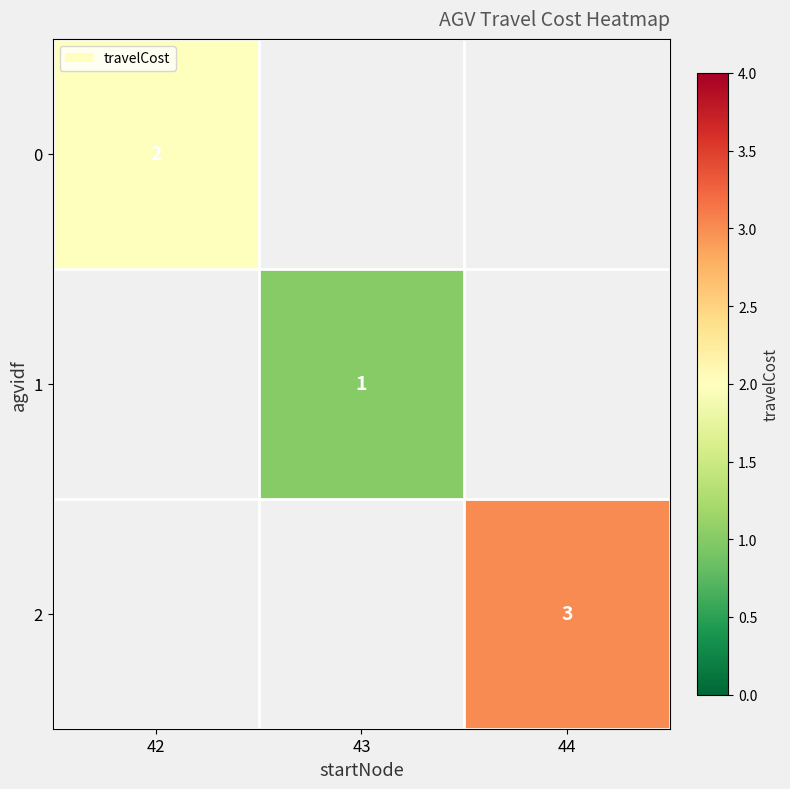

Which label corresponds to the smallest value in the chart?

43